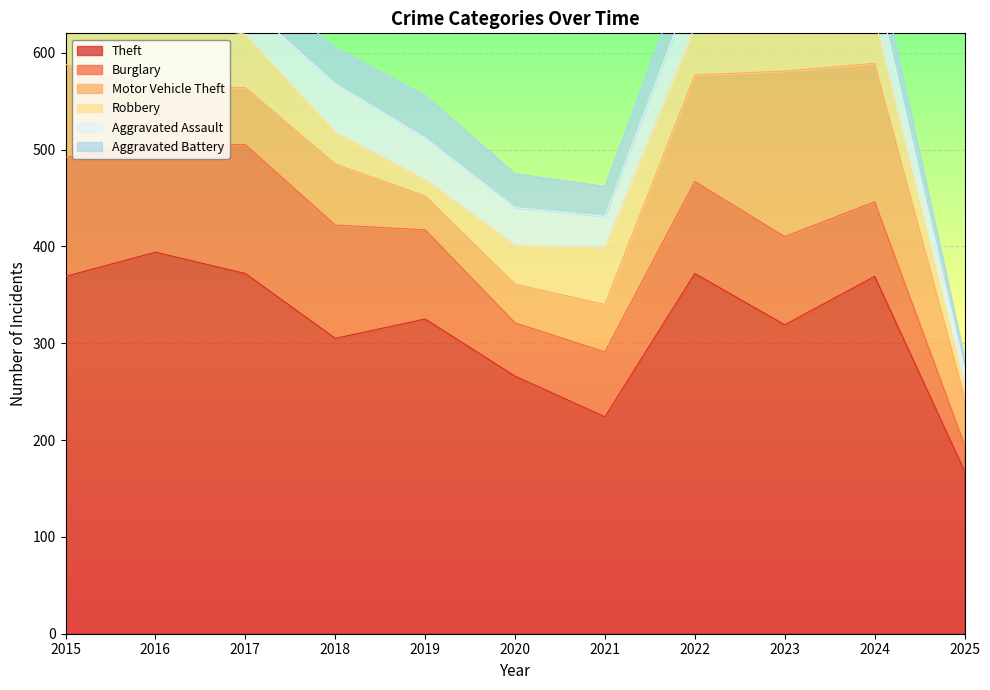

At 2017, list the series in order from largest to smallest.

Theft, Burglary, Motor Vehicle Theft, Robbery, Aggravated Assault, Aggravated Battery